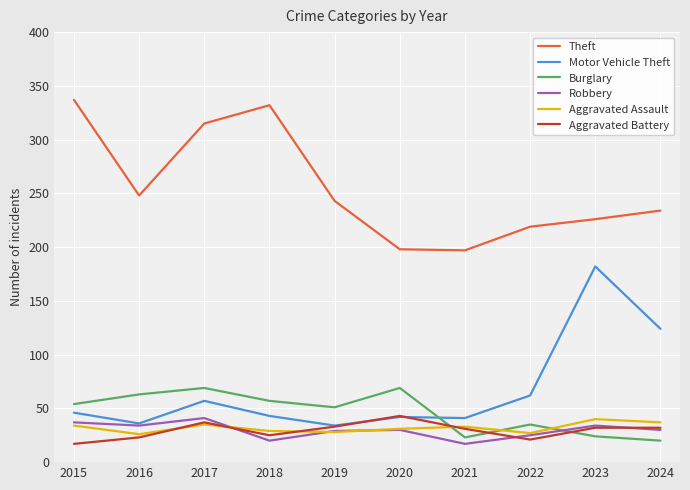

At which category does the chart reach its peak across all series?

2015